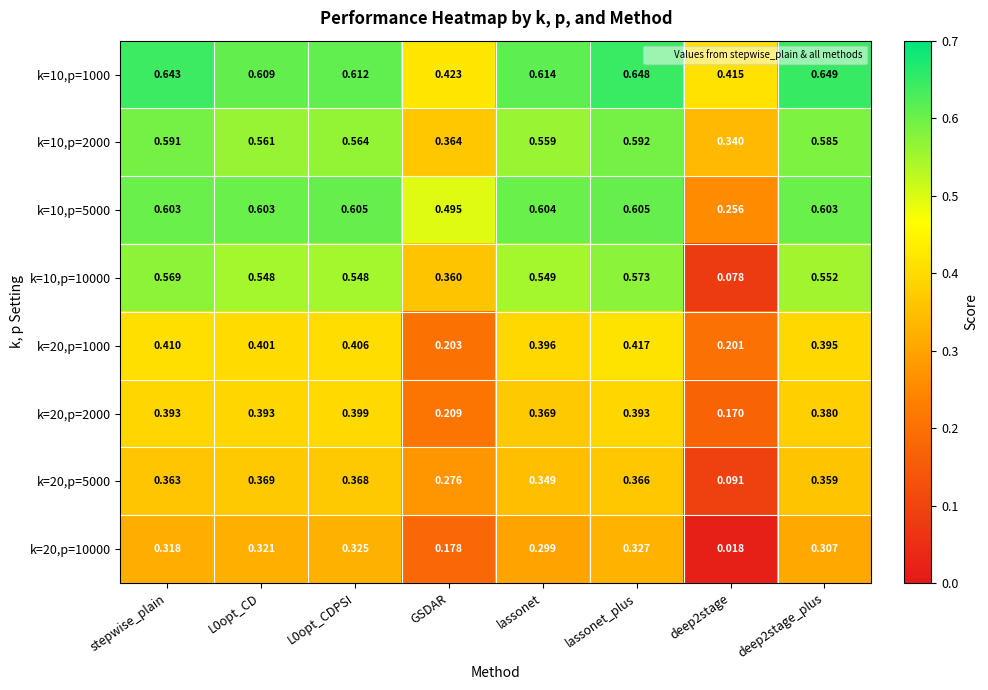

Which series has the largest total across all categories?

k=10,p=1000